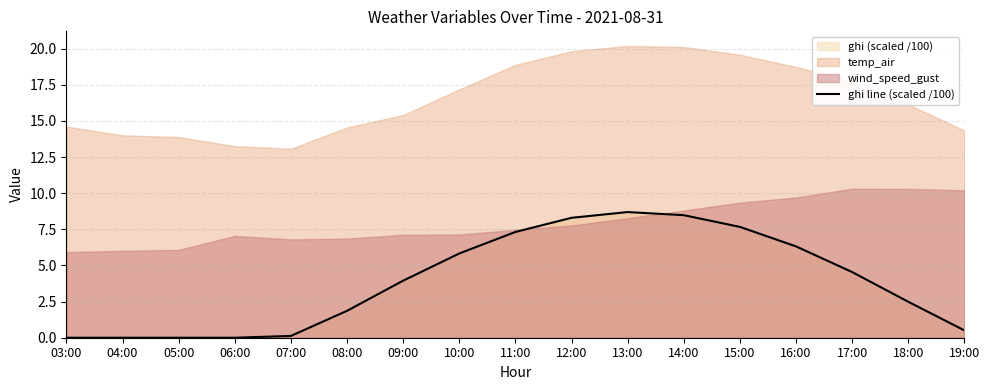

What is the label of the 9th point from the left?

11:00